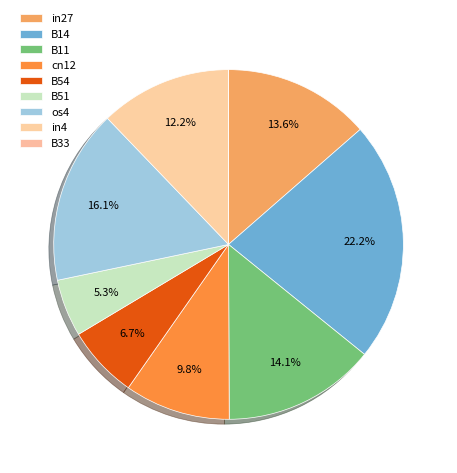

Is there a majority slice in this chart?

No